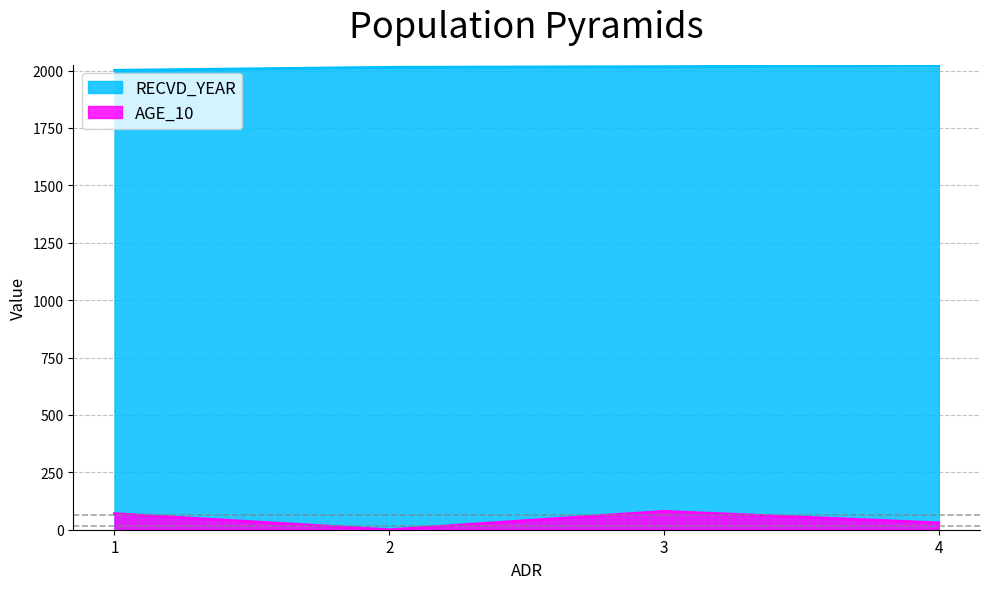

What is the average value of the RECVD_YEAR series?

2014